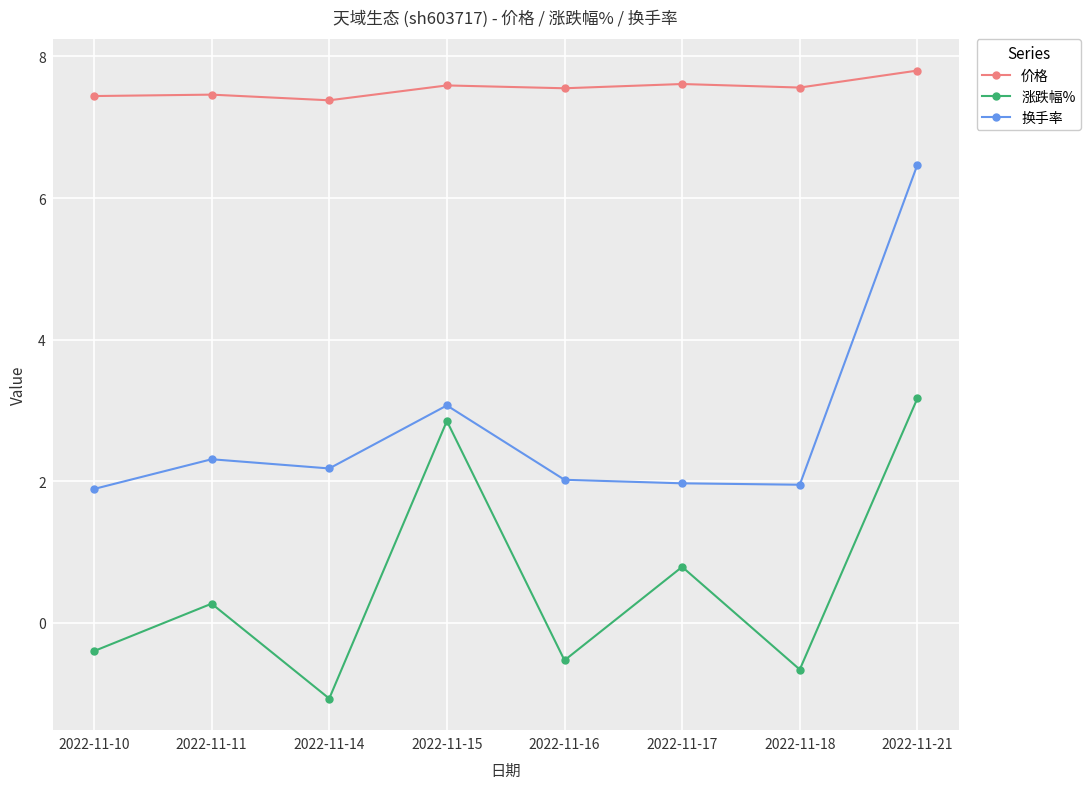

What is the difference between the 涨跌幅% values at 2022-11-18 and 2022-11-11?

0.9